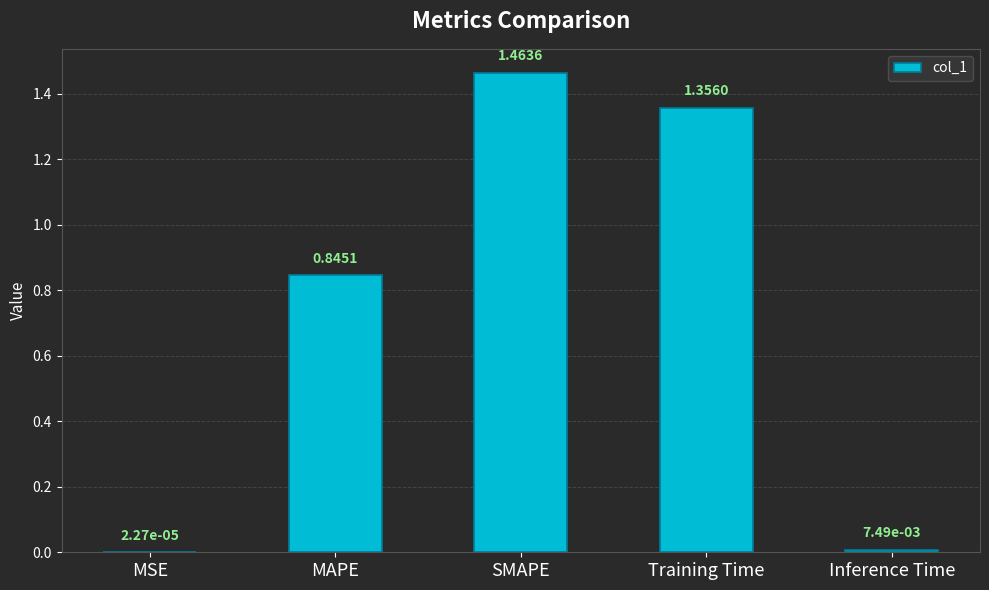

What is the change in value from MSE to Training Time?

+1.4